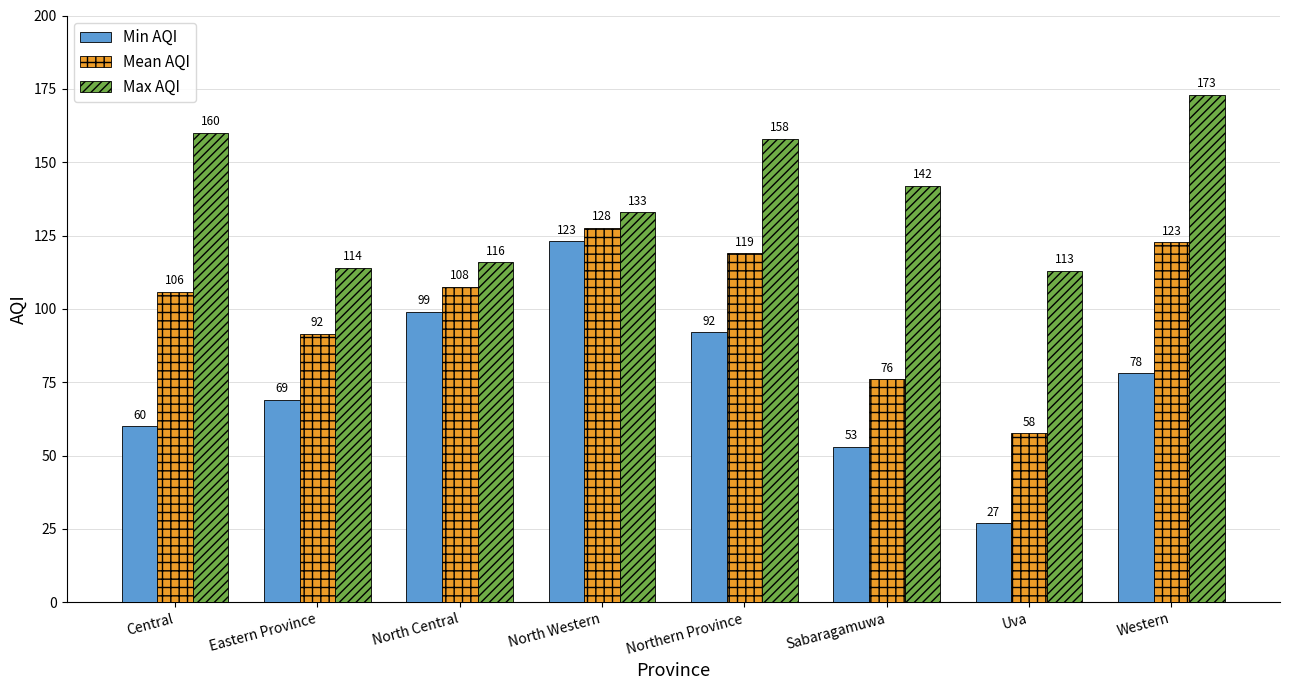

How many bars are there in each group?

3